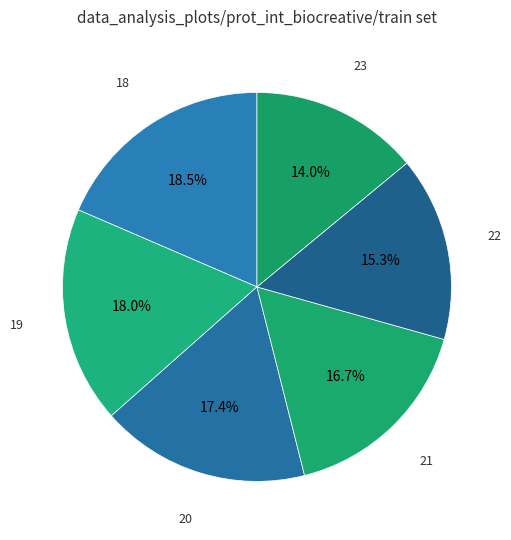

What is the largest slice in the pie chart?

18